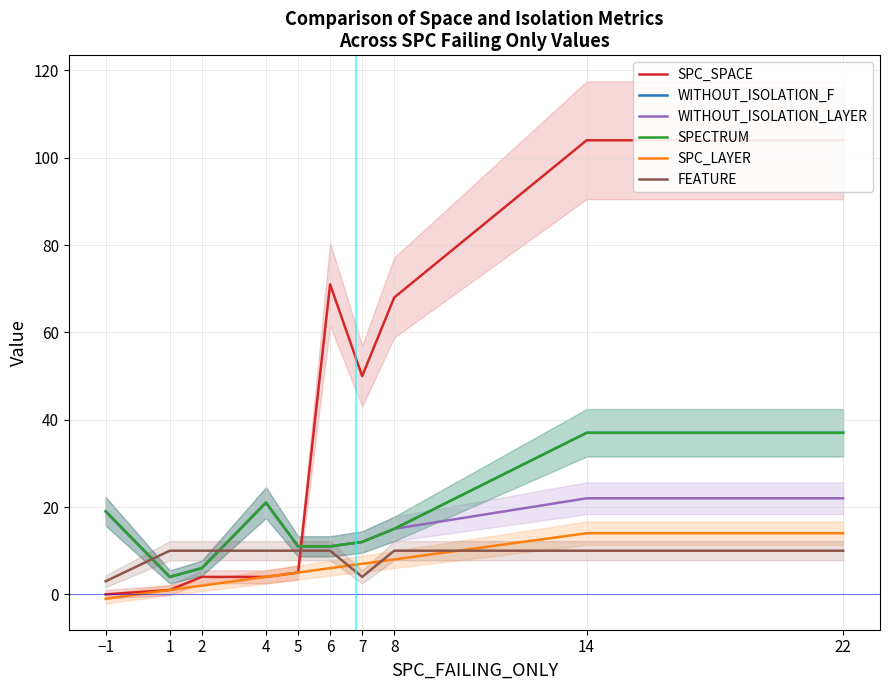

At which label does WITHOUT_ISOLATION_F reach its minimum?

1